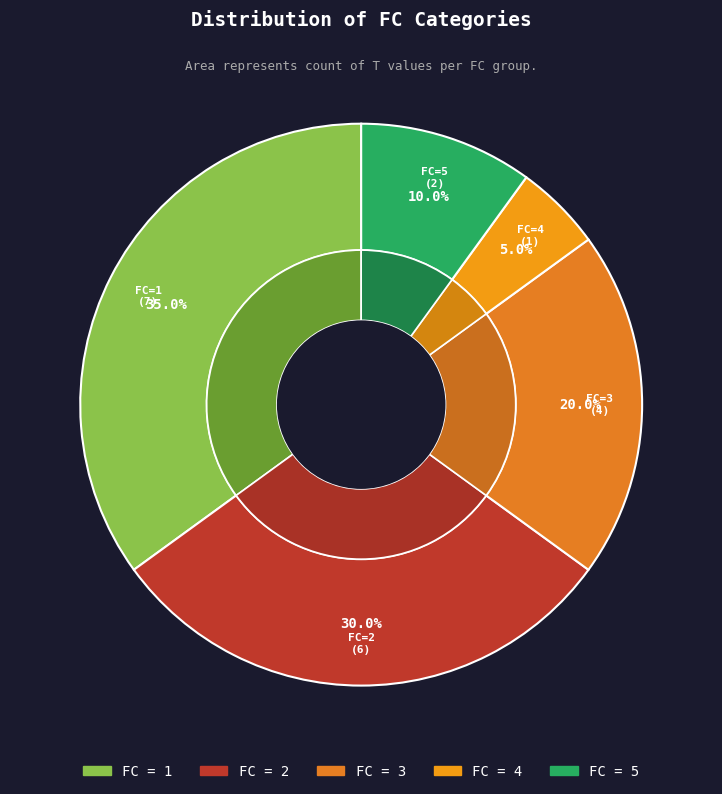

Between 3 and 5, which is larger?

3